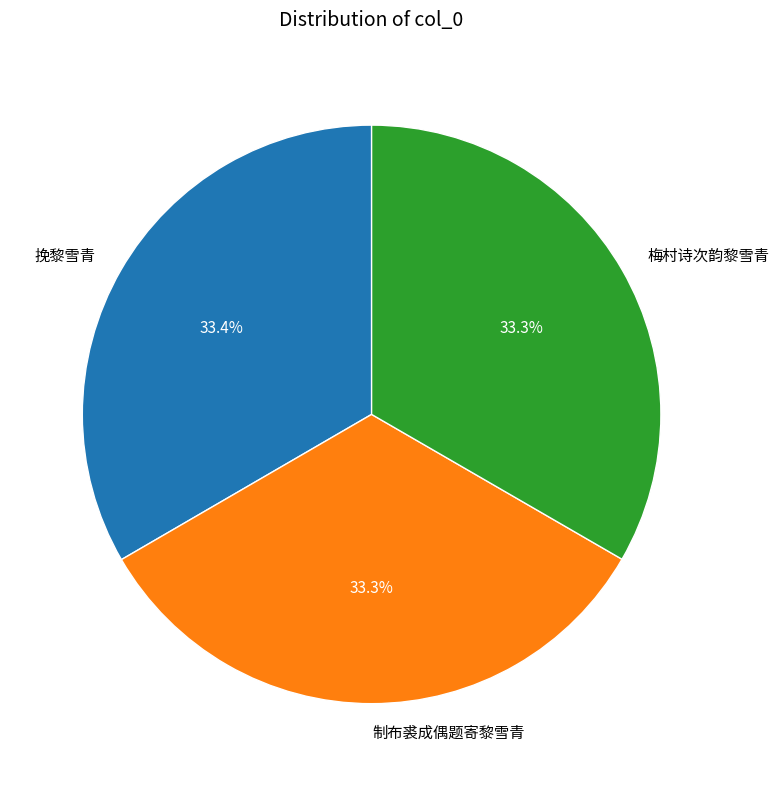

How many slices are in this pie chart?

3